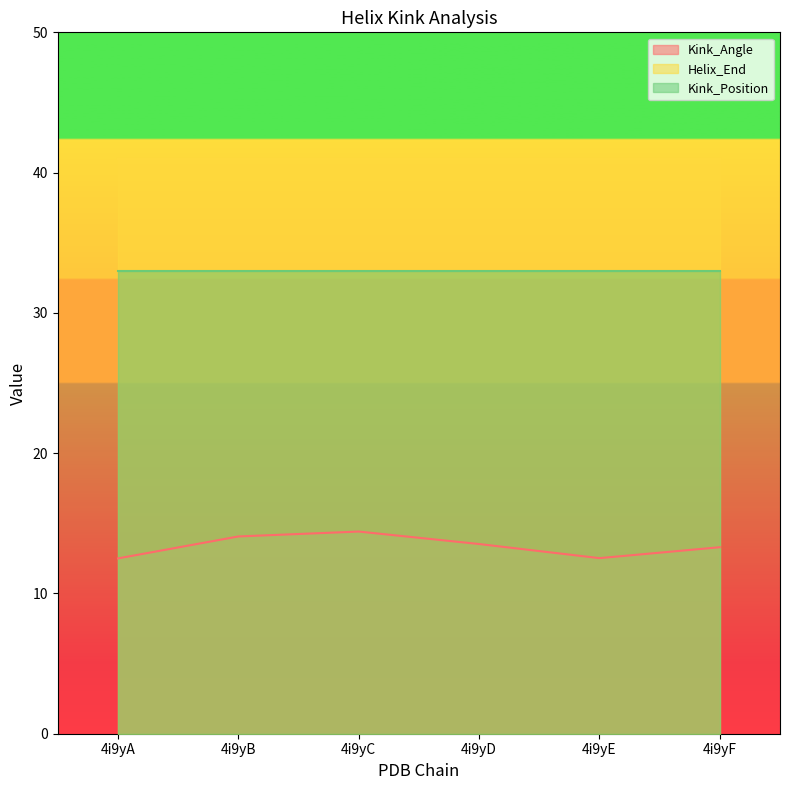

Which series has the largest total across all categories?

Helix_End